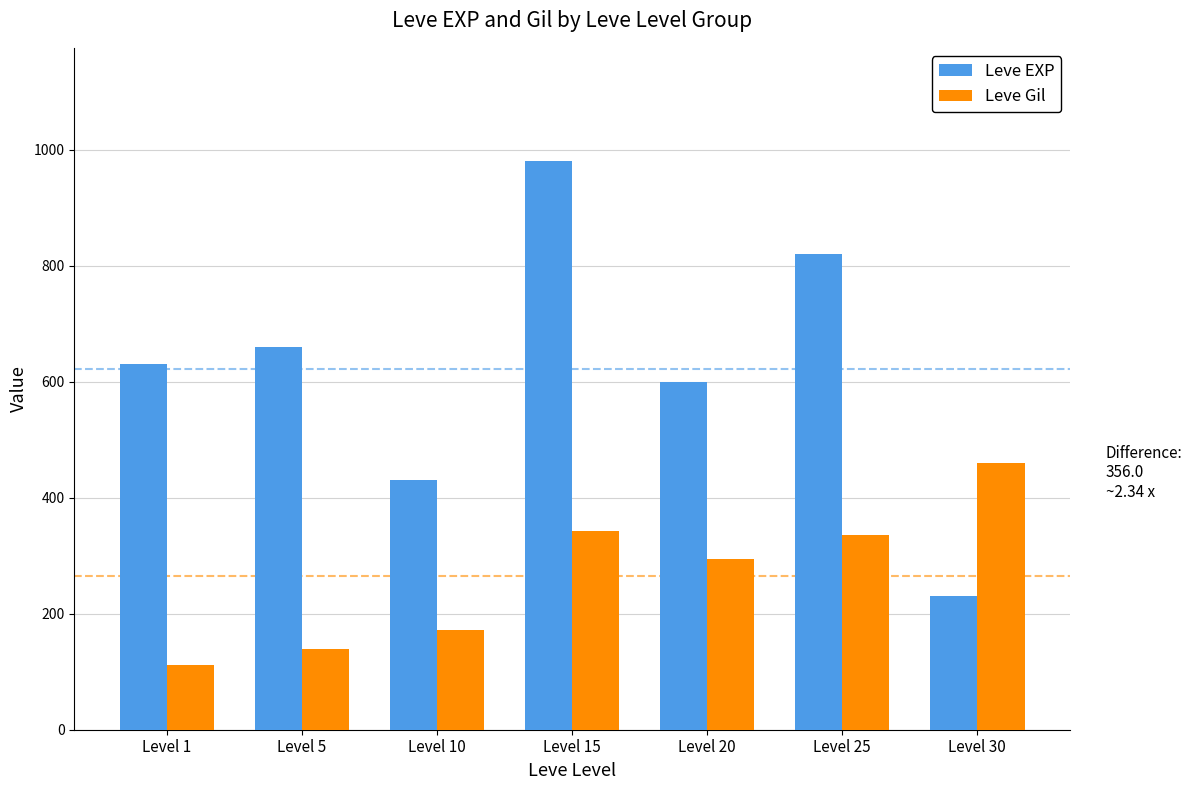

What is the maximum value shown in the chart?

980